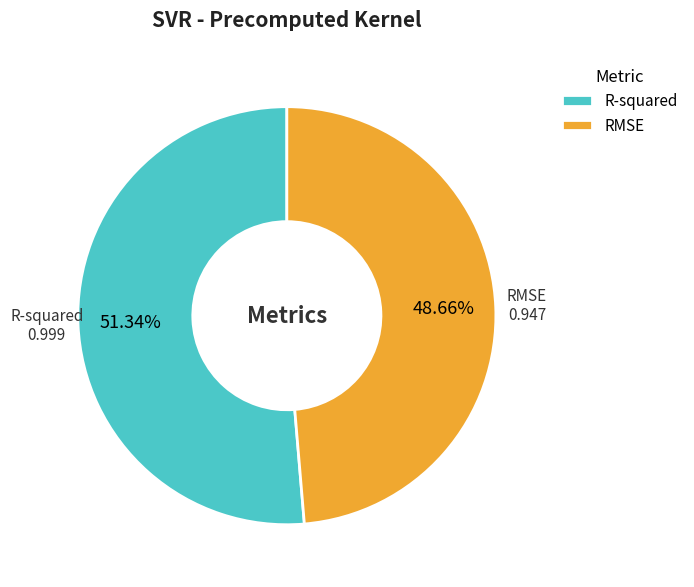

Which category has the biggest portion of the pie?

R-squared